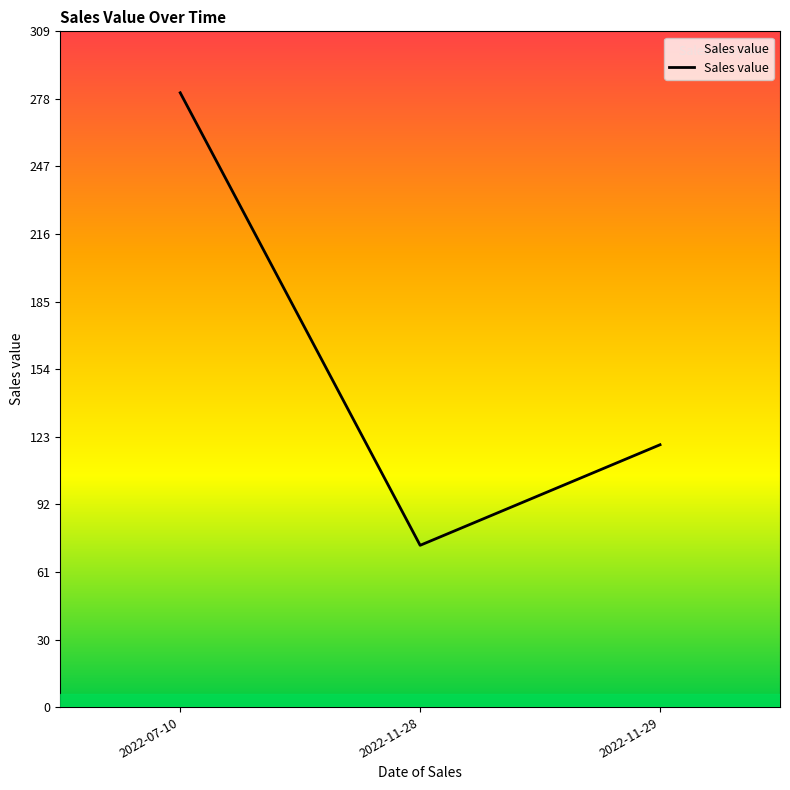

What is the label of the 1st point from the left?

2022-07-10